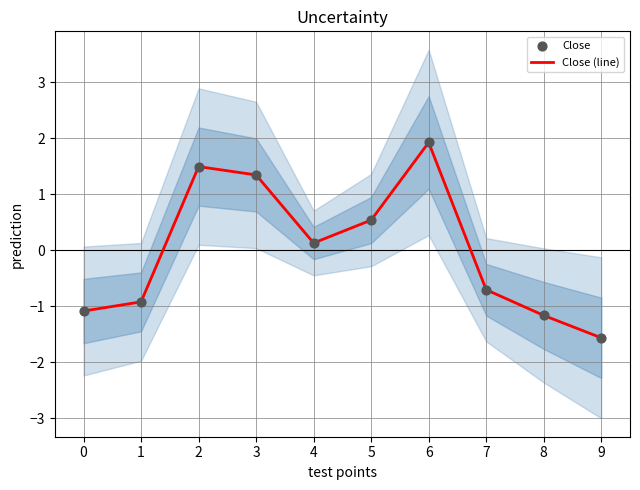

Which series reaches the minimum Y coordinate?

Close (line)